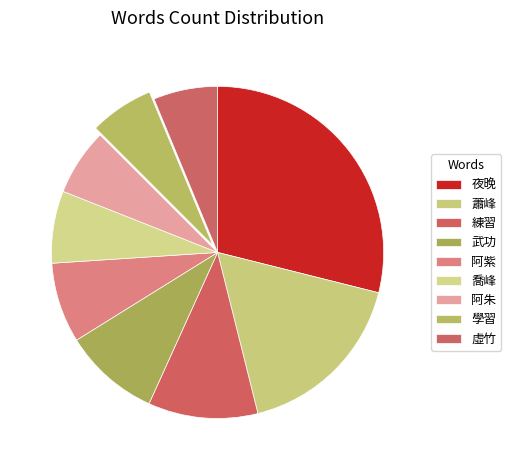

Which category has the biggest portion of the pie?

夜晚